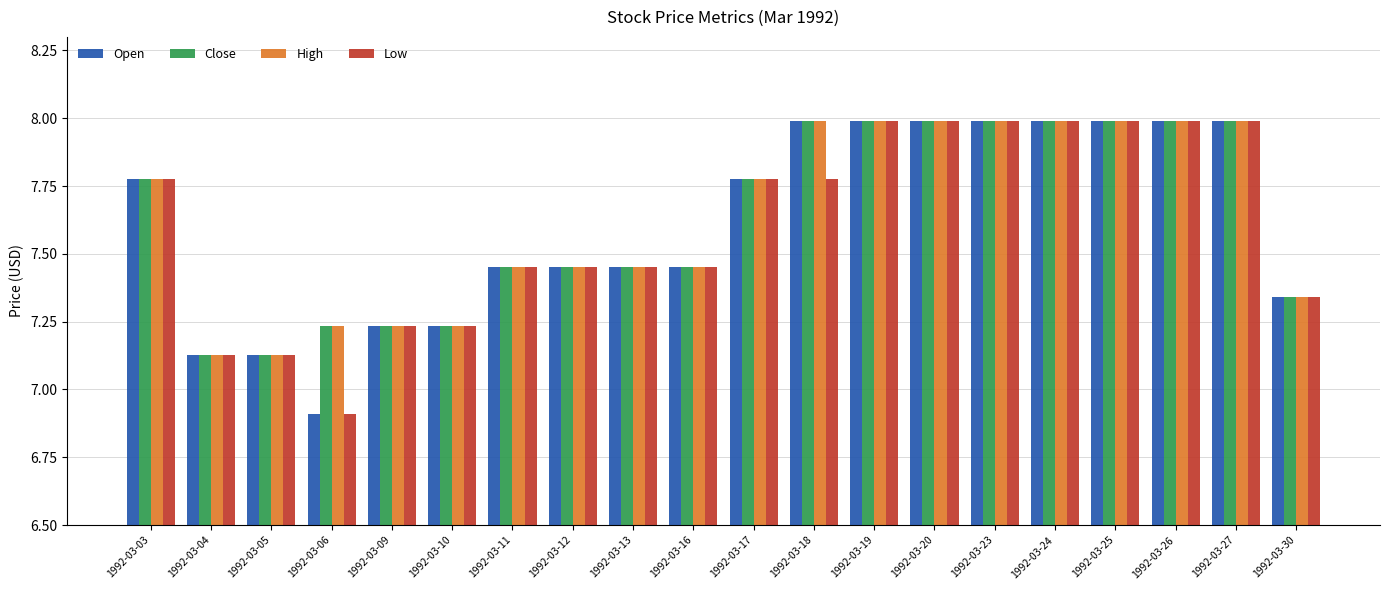

Are the bars grouped side by side (vs. stacked)?

Yes